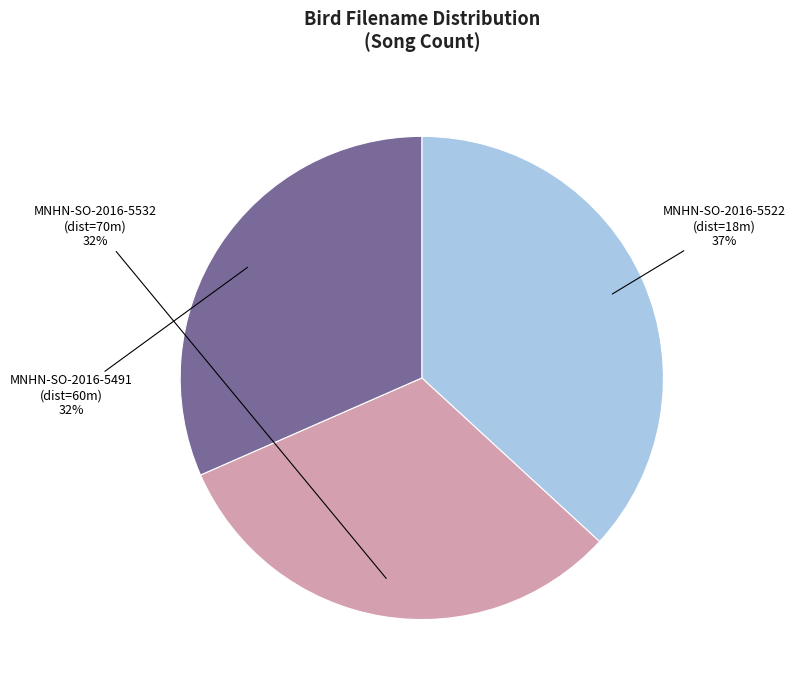

Is the sum of MNHN-SO-2016-5491 (dist=60m) and MNHN-SO-2016-5522 (dist=18m) greater than half?

Yes